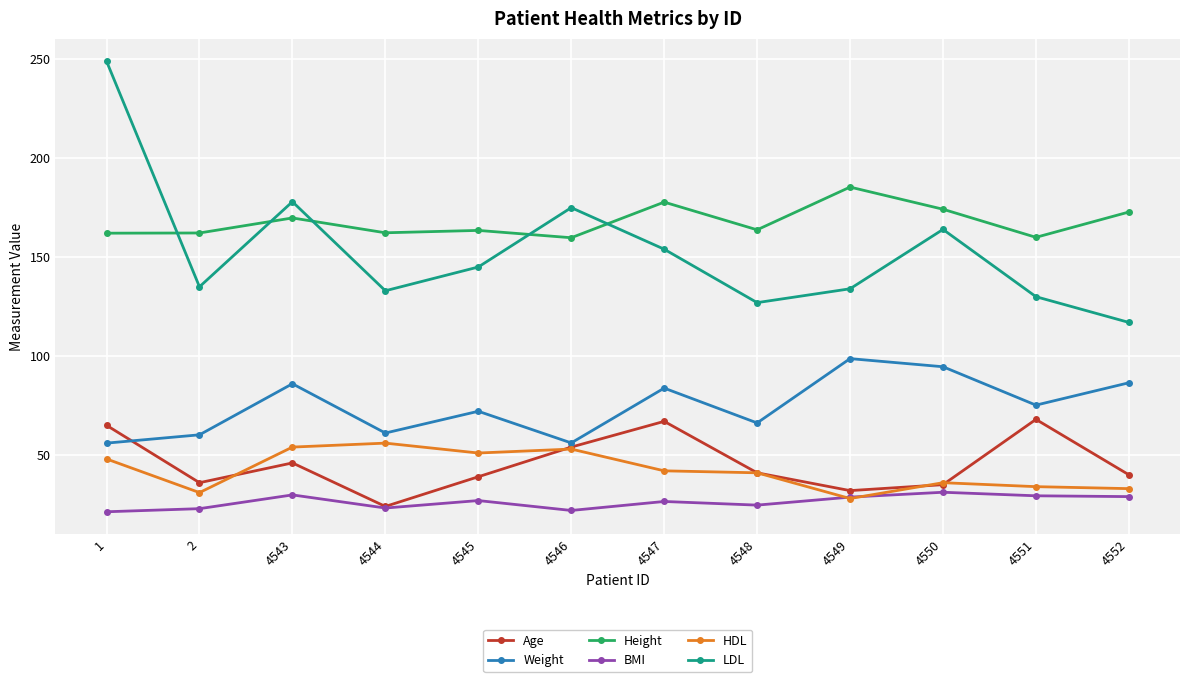

How many distinct data groups are displayed?

6